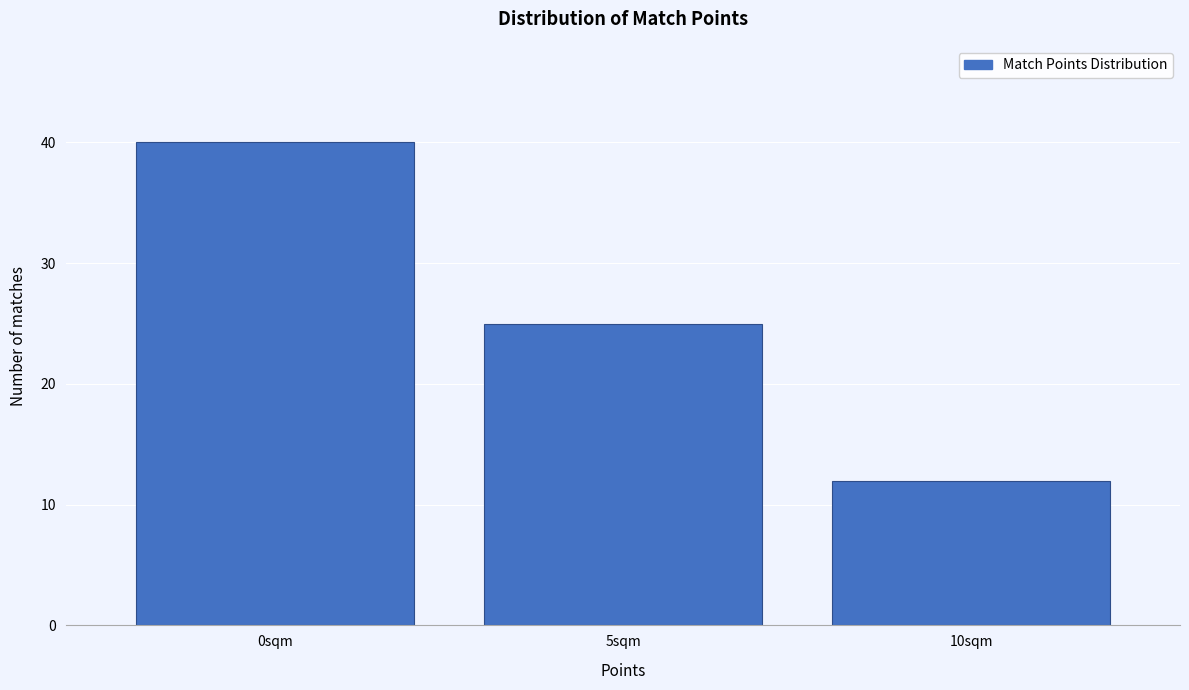

What is the height of the bar covering 2.5 to 7.5 on the x-axis? The values are not printed on the chart, so give them approximately, as read against the axis.

25